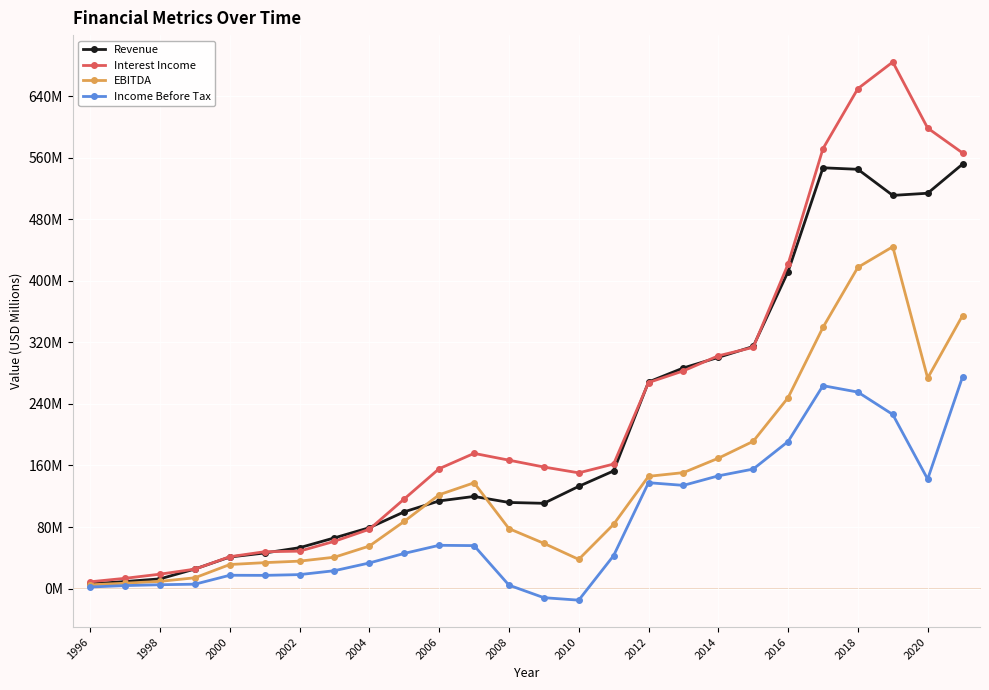

Which series ends up on top after the final intersection of Interest Income and Revenue?

Interest Income